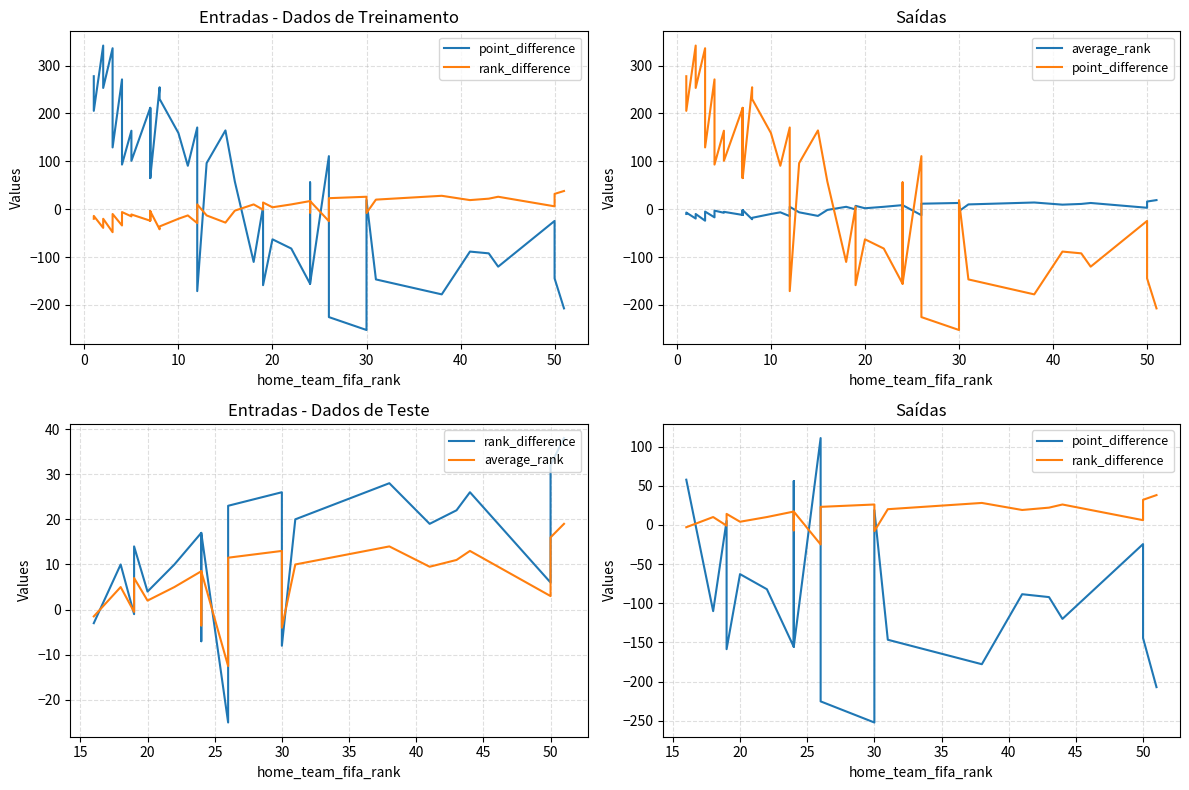

What is the maximum value for point_difference?

110.8